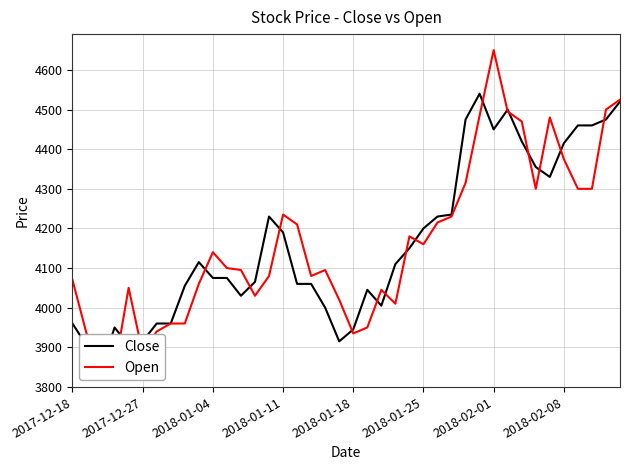

What is the value of the Close point at the 2nd from the left?

3905